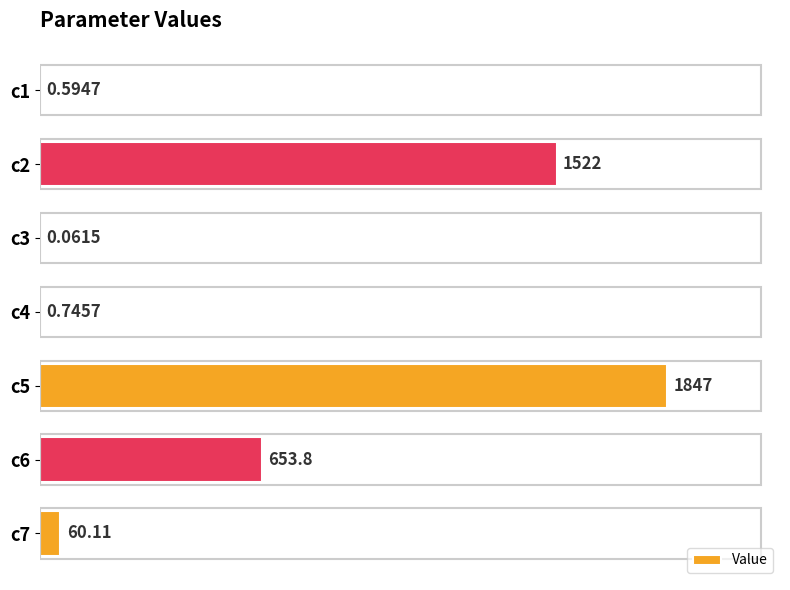

What is the sum of all values?

4084.3